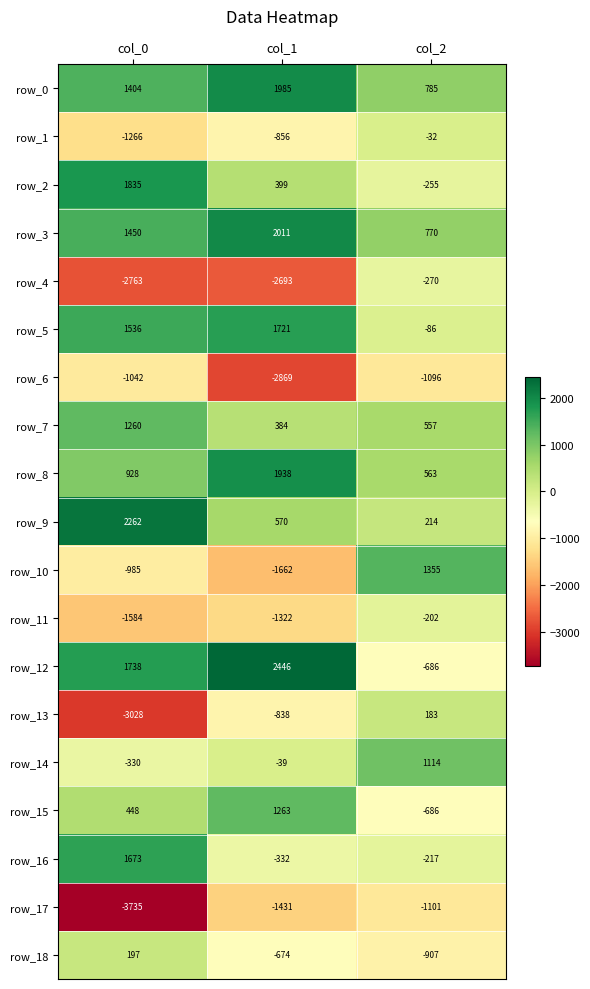

What is the spread (max minus min) of values at col_0?

5997